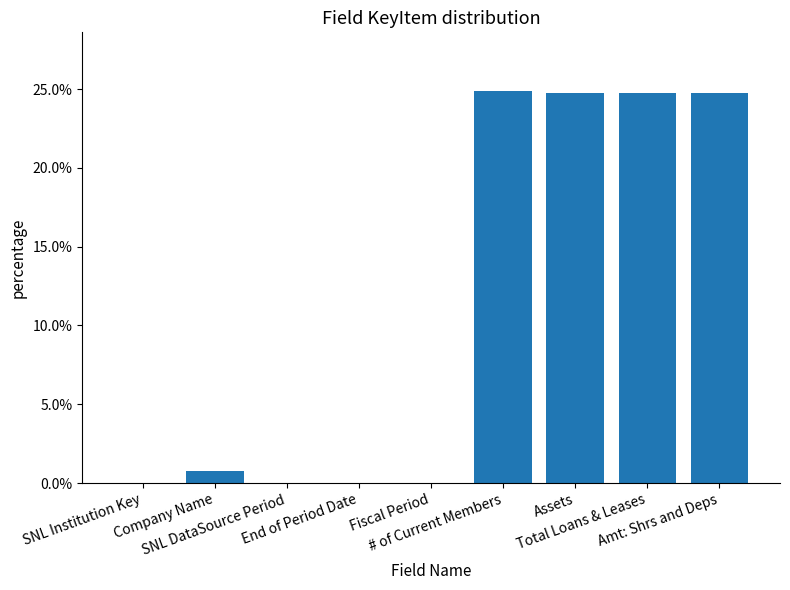

Reading left to right, extract all data points from this chart.

0.0	0.0	0.0	0.0	0.0	0.2	0.2	0.2	0.2